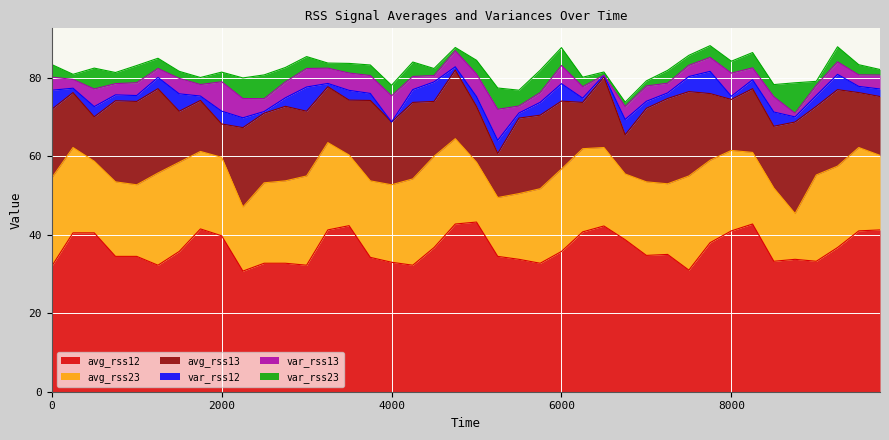

At which category does the chart reach its minimum across all series?

16